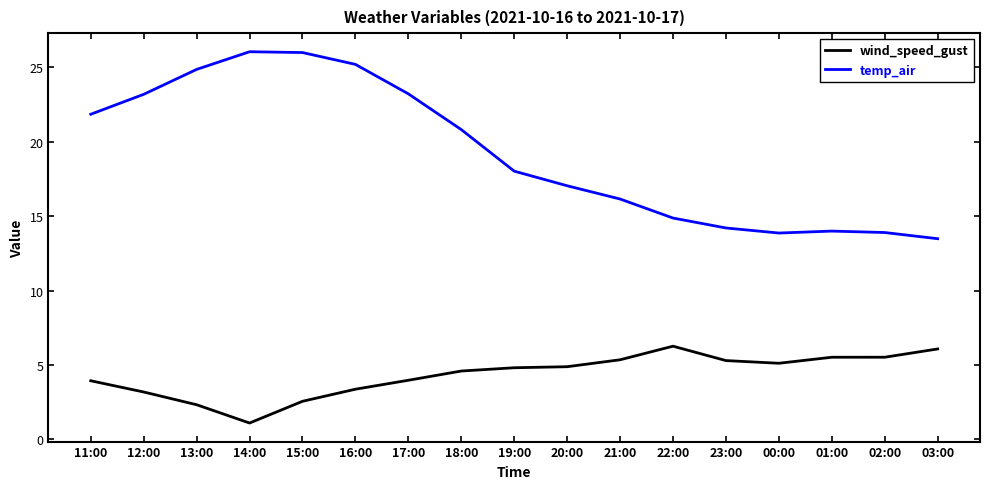

List the series in order of their overall mean, lowest first.

wind_speed_gust, temp_air